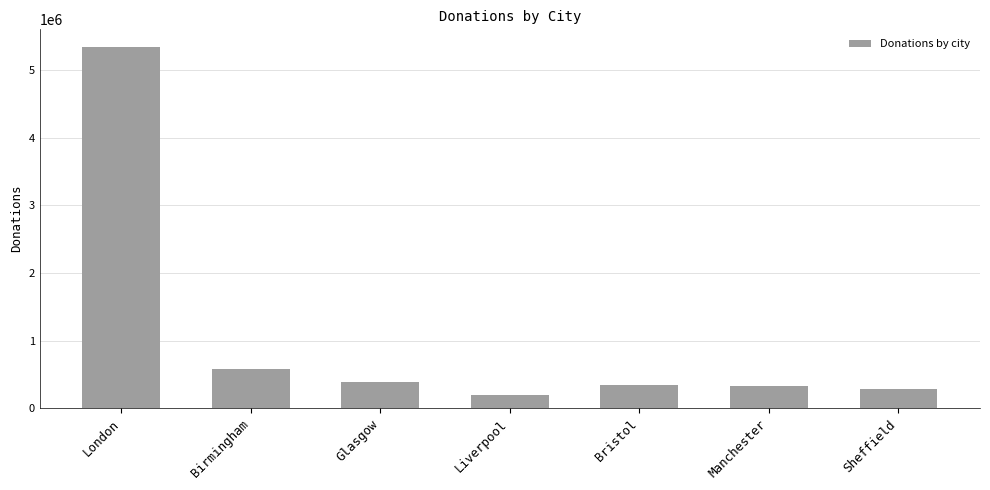

What is the average value?

1062144